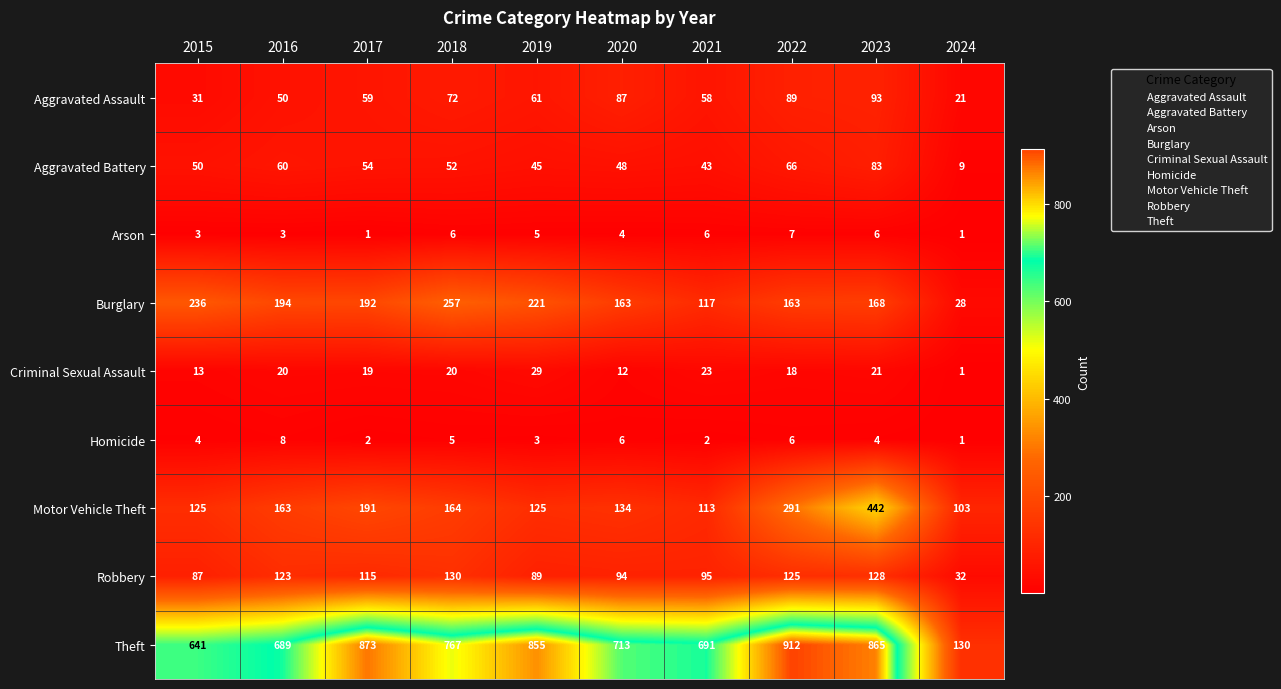

Which label corresponds to the largest value in the chart?

2022